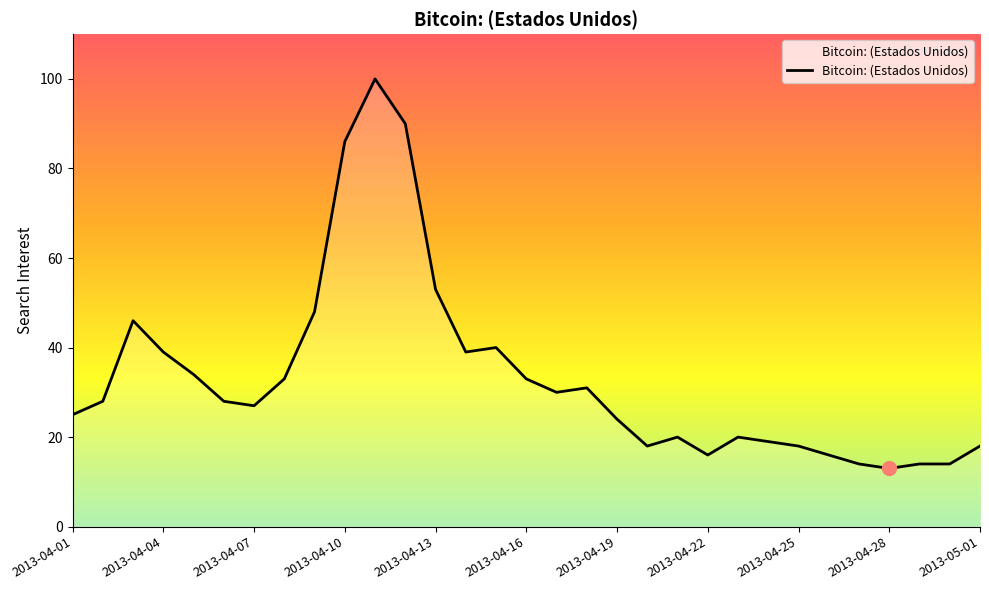

What is the difference between the maximum and minimum values?

87